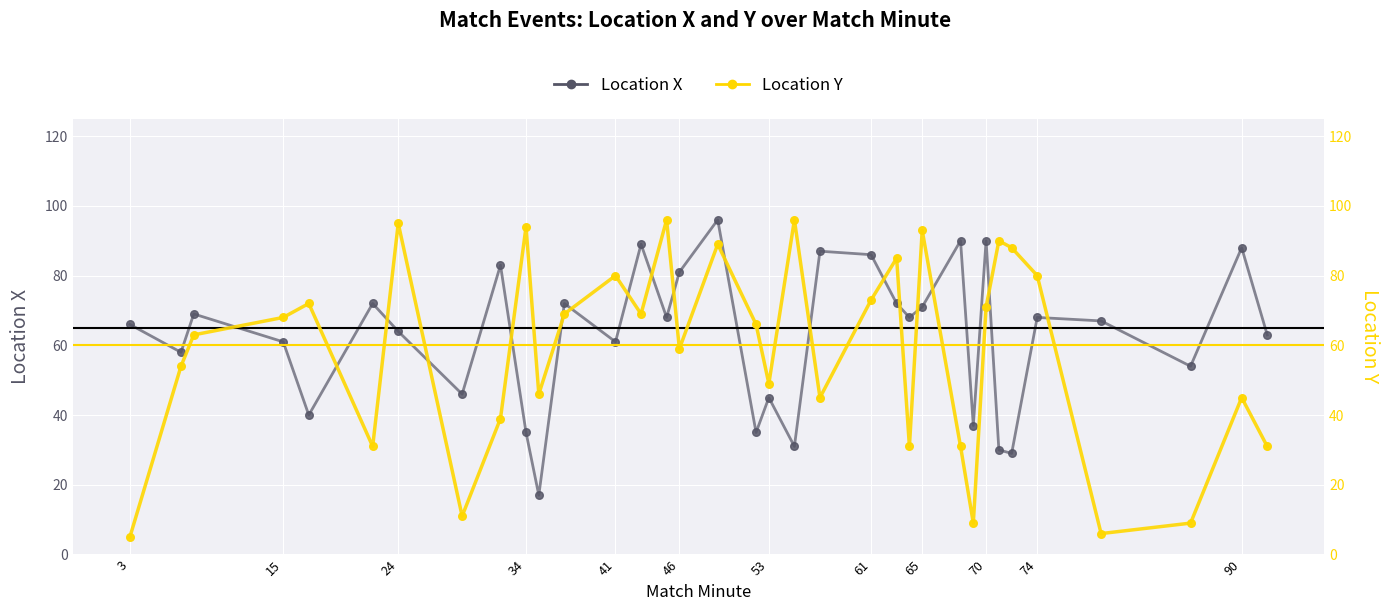

What are all the series names shown in the legend?

Location X, Location Y